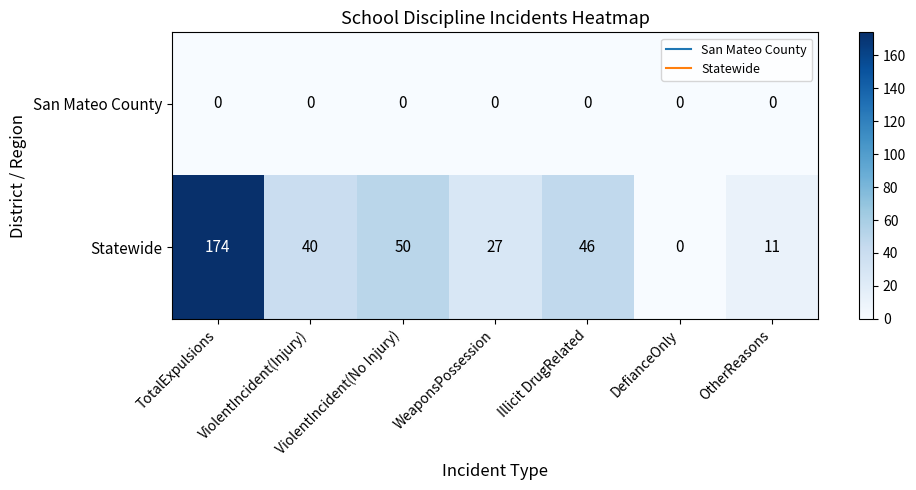

What is the maximum value shown in the chart?

174